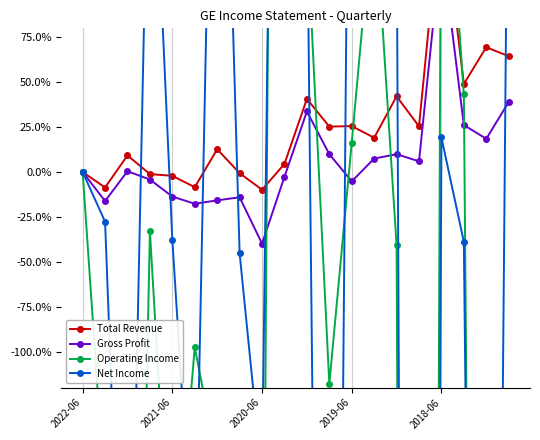

List the labels in order of Total Revenue value, largest first.

16, 18, 19, 17, 14, 10, 12, 15, 11, 13, 6, 2020-06, 9, 2022-06, 7, 2019-06, 2018-06, 5, 2021-06, 8